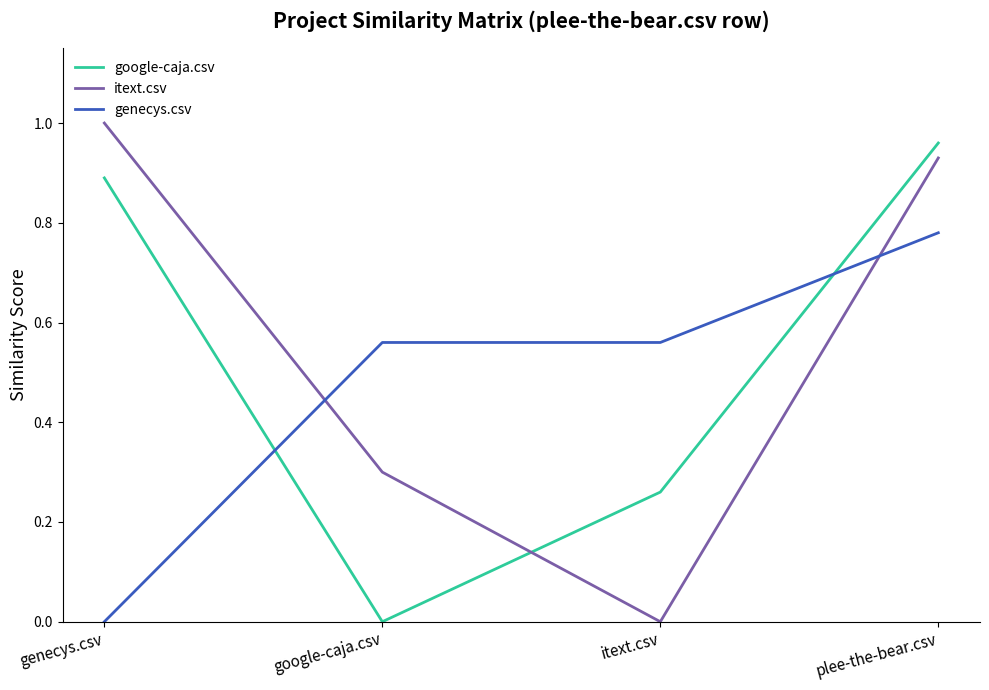

What is the difference between the maximum and second lowest values in the google-caja.csv series?

0.7